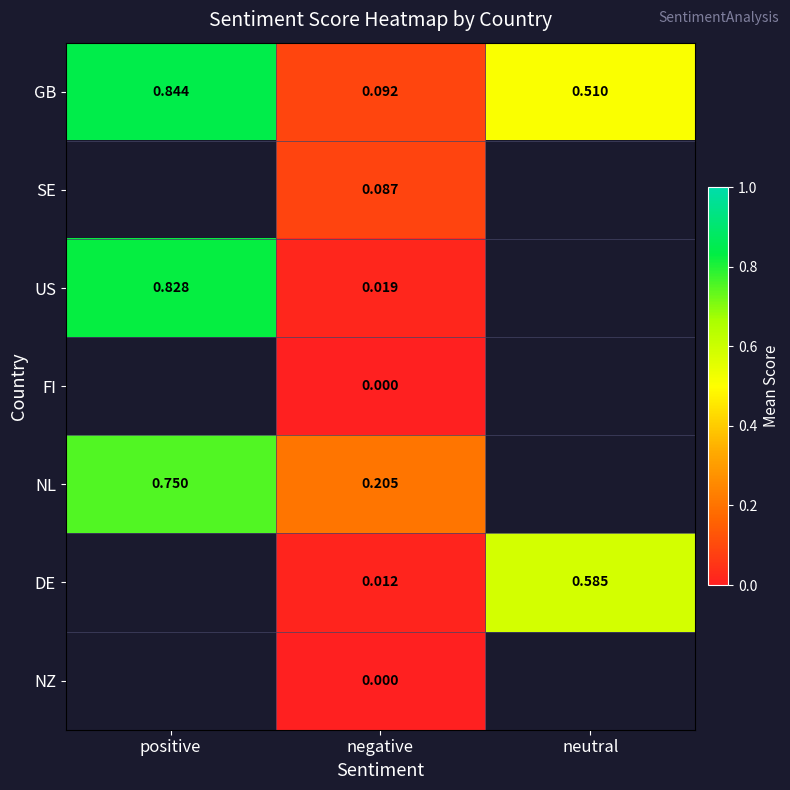

List the labels in order of GB value, largest first.

positive, neutral, negative